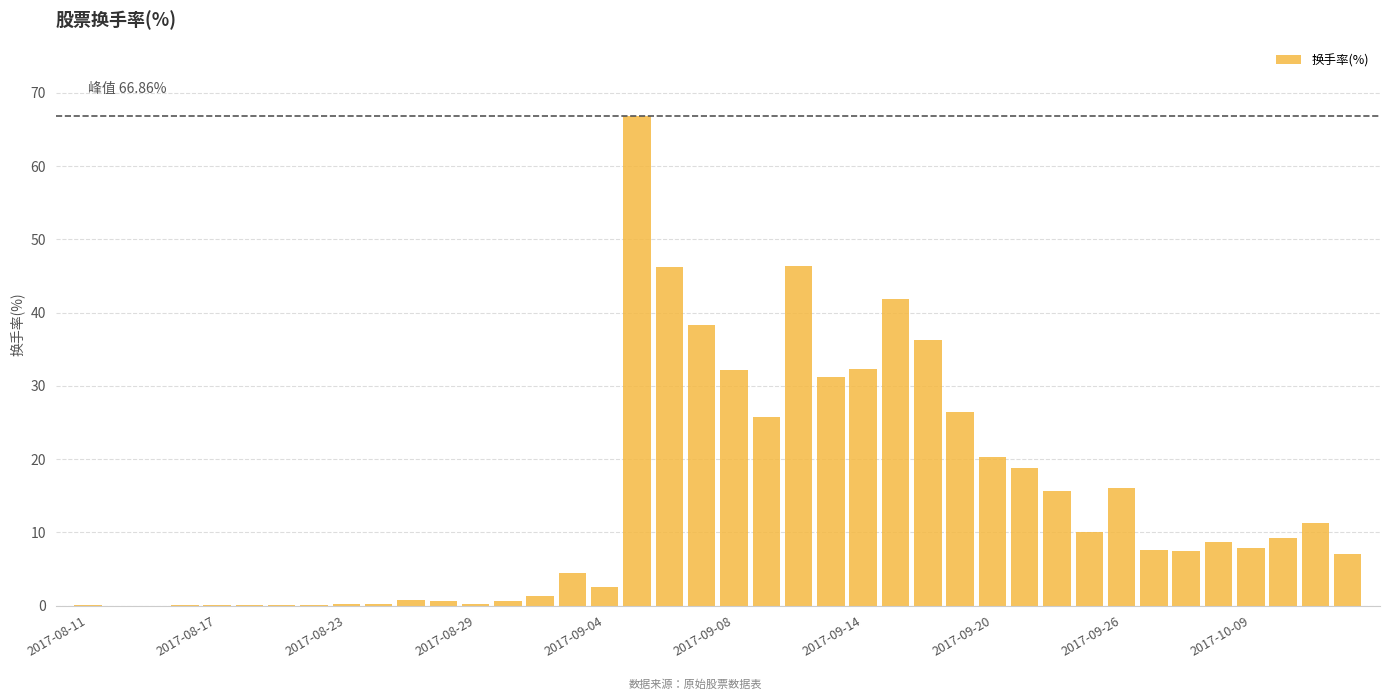

What is the sum of all values?

576.0